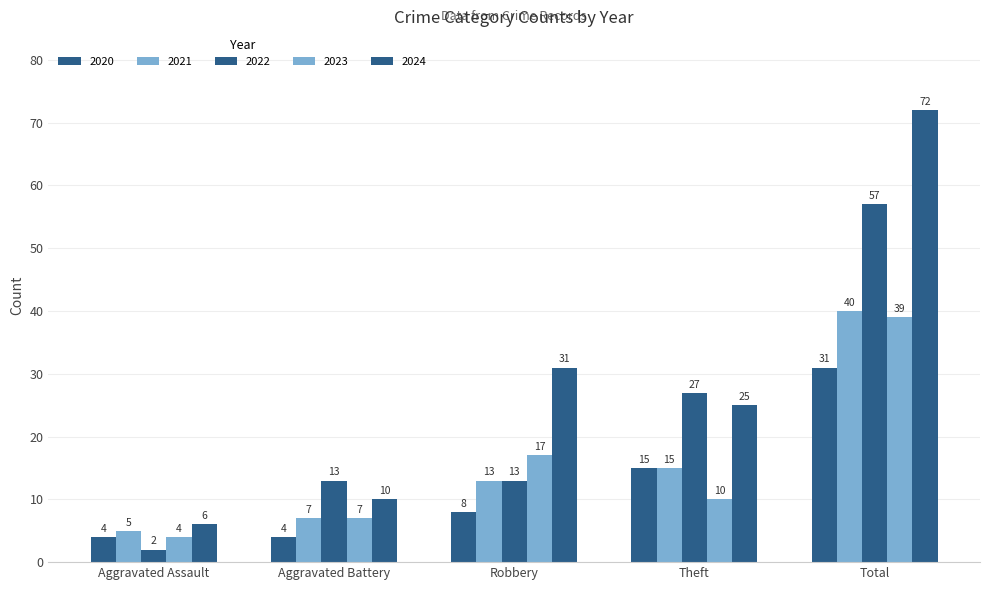

What is the label of the 3rd bar from the right?

Robbery